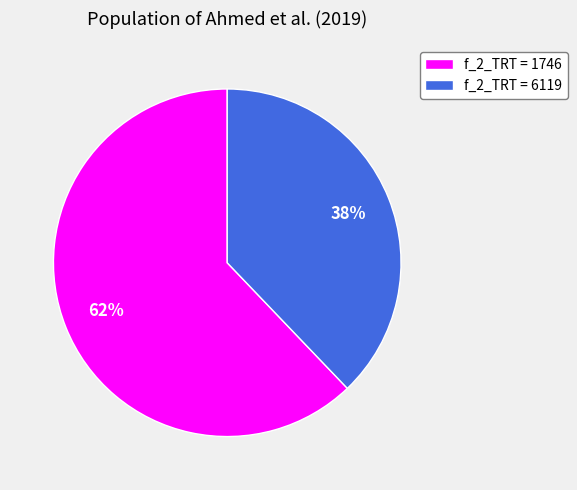

How many slices are in this pie chart?

2